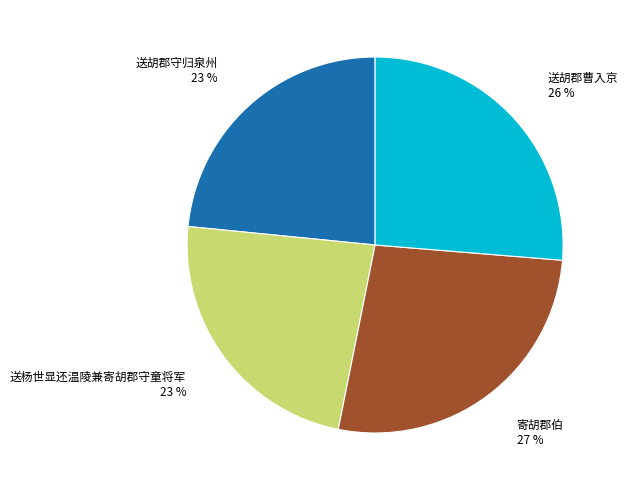

To the nearest percent, what is the average slice percentage?

25%